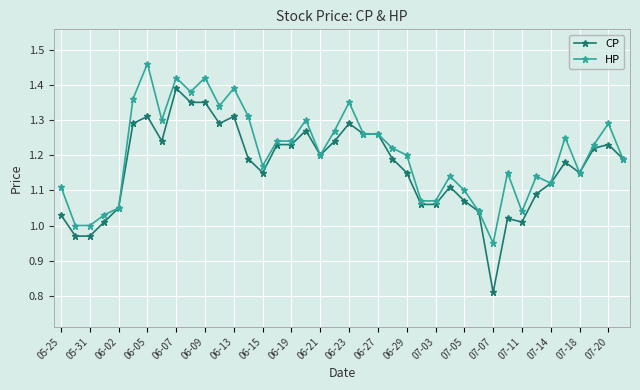

True or false: CP has more than 0 interior local peaks.

True